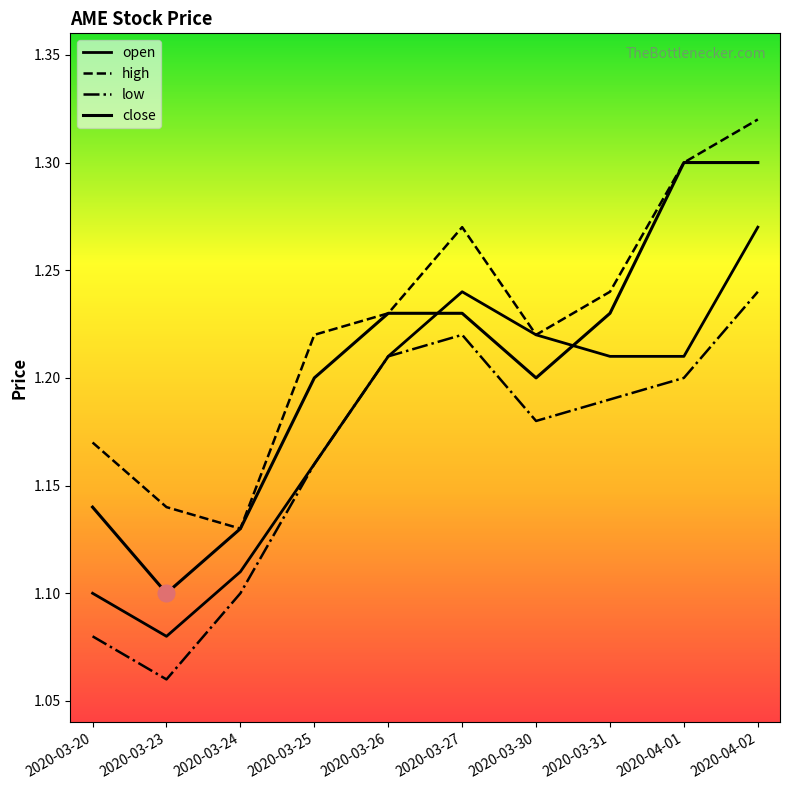

Read the close value at 2020-03-20.

1.1